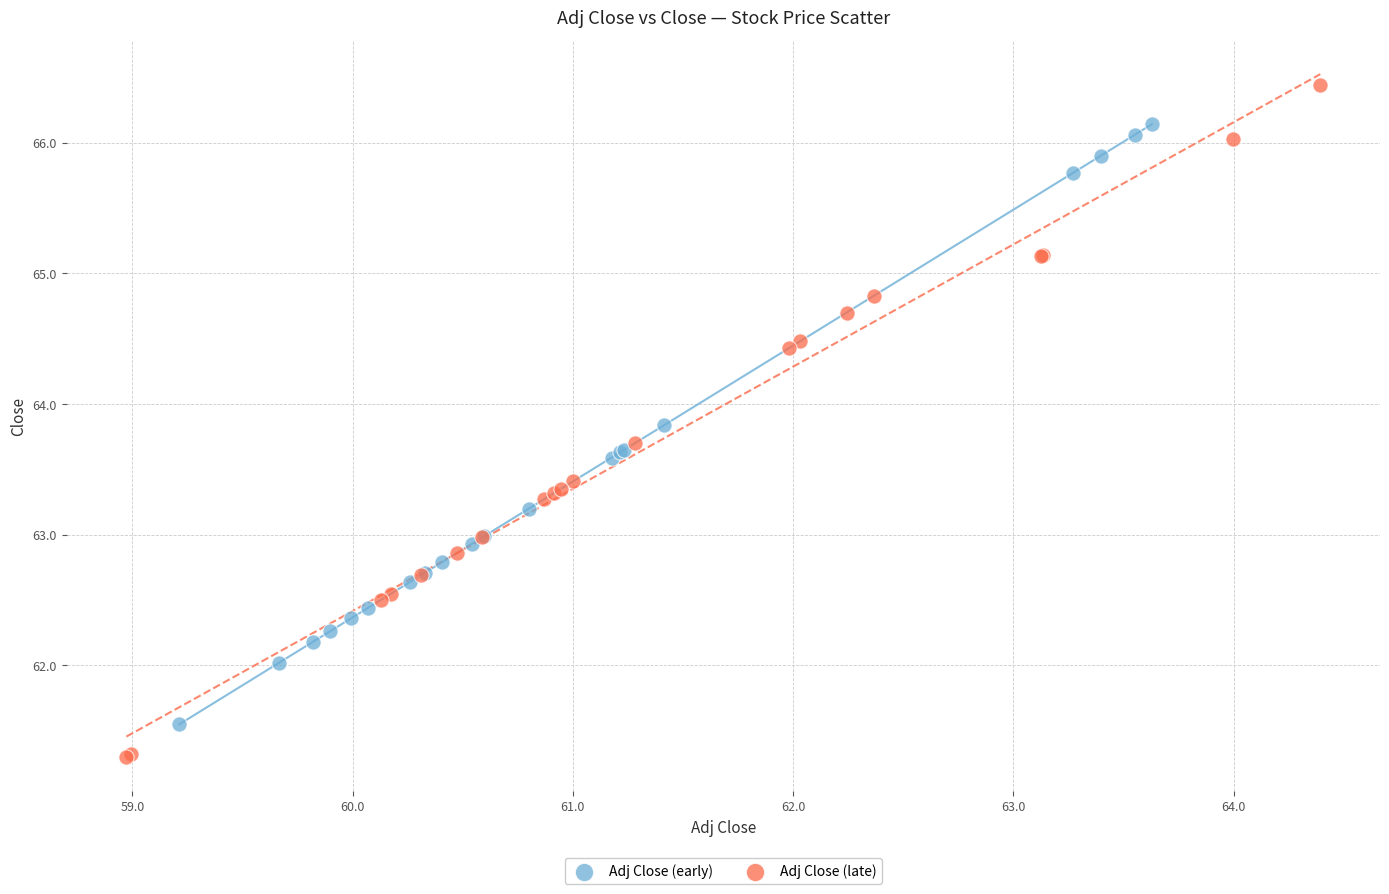

What are all the series names shown in the legend?

Adj Close (early), Adj Close (late)